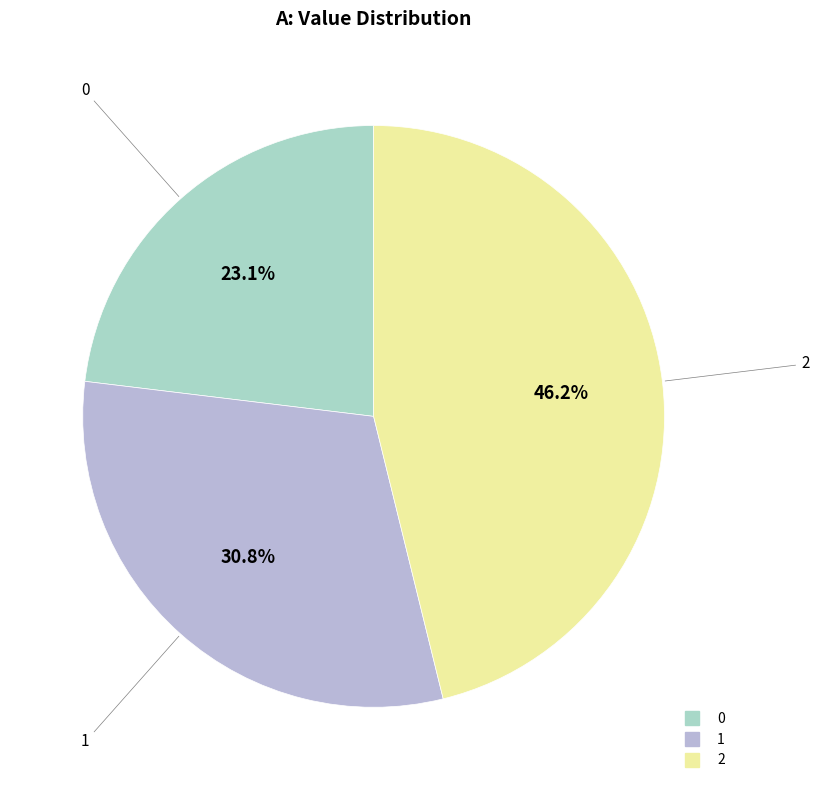

True or false: 1 accounts for 31% of the total.

True